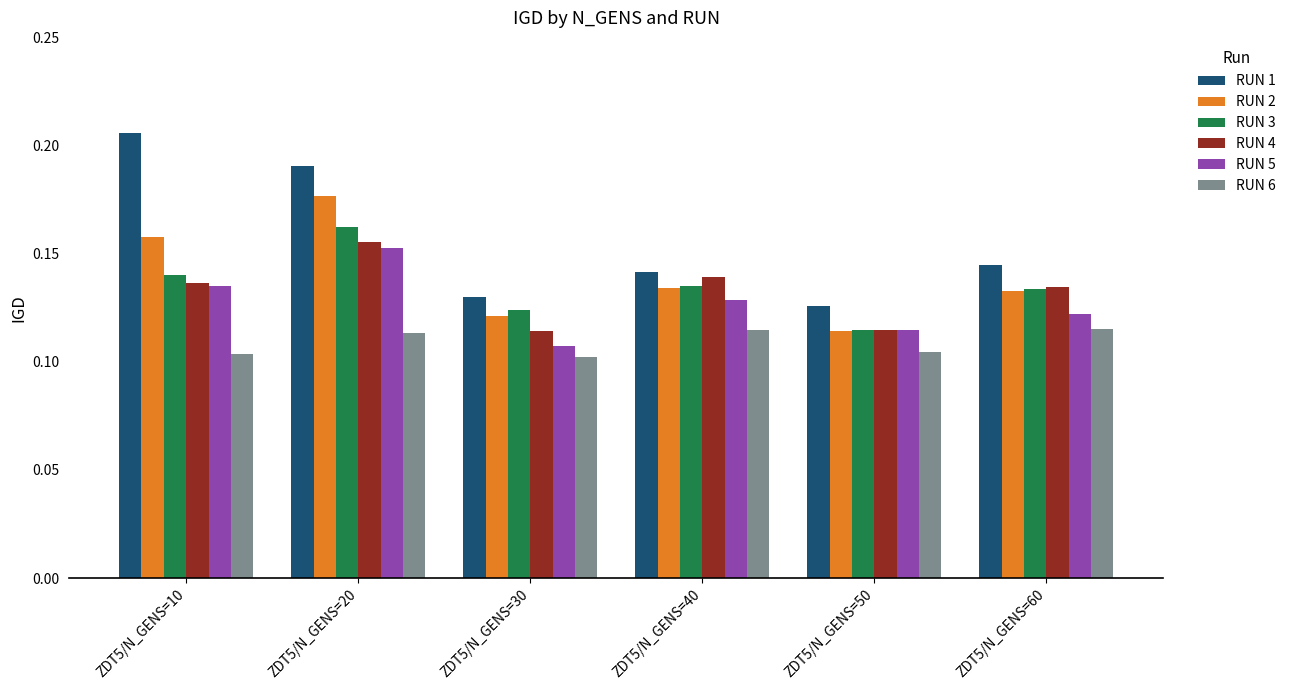

At which category does the chart reach its peak across all series?

ZDT5/N_GENS=10